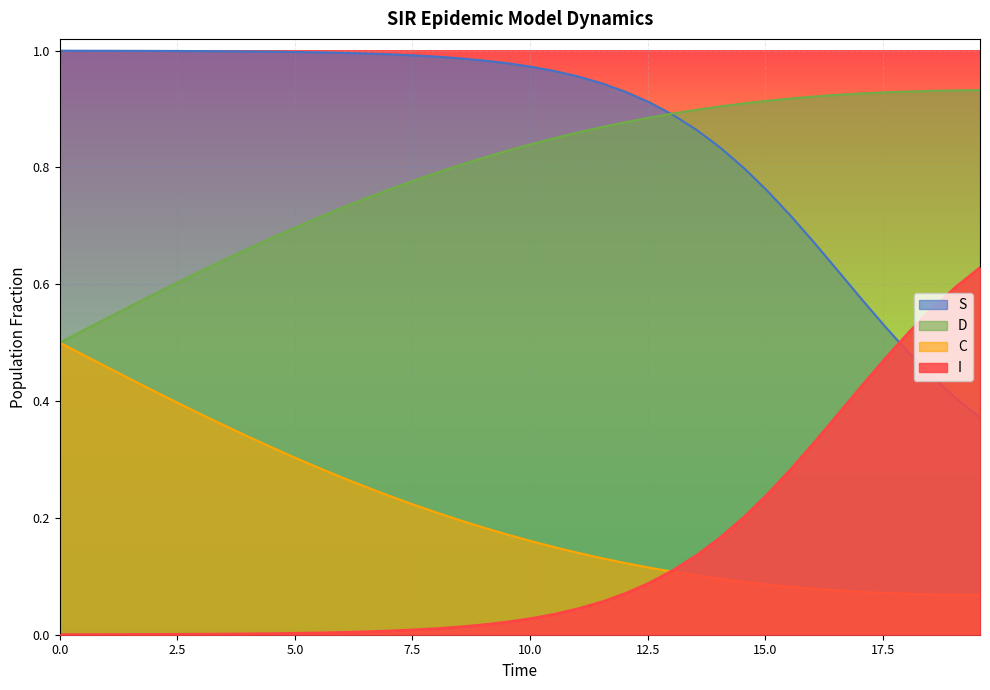

True or false: D and I cross at least once.

False